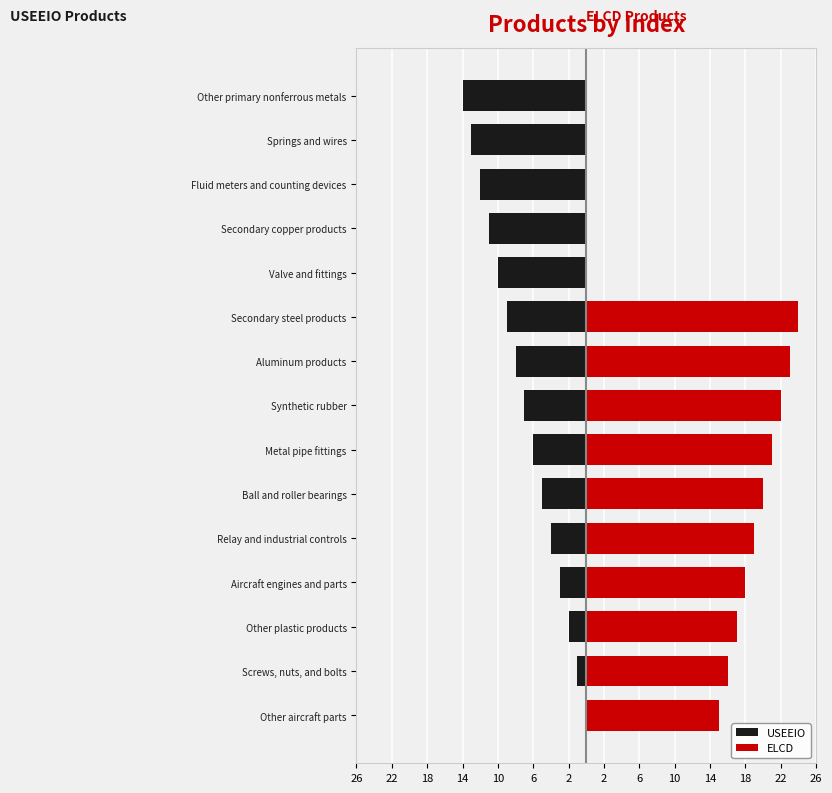

What is the sum of all USEEIO values?

-105